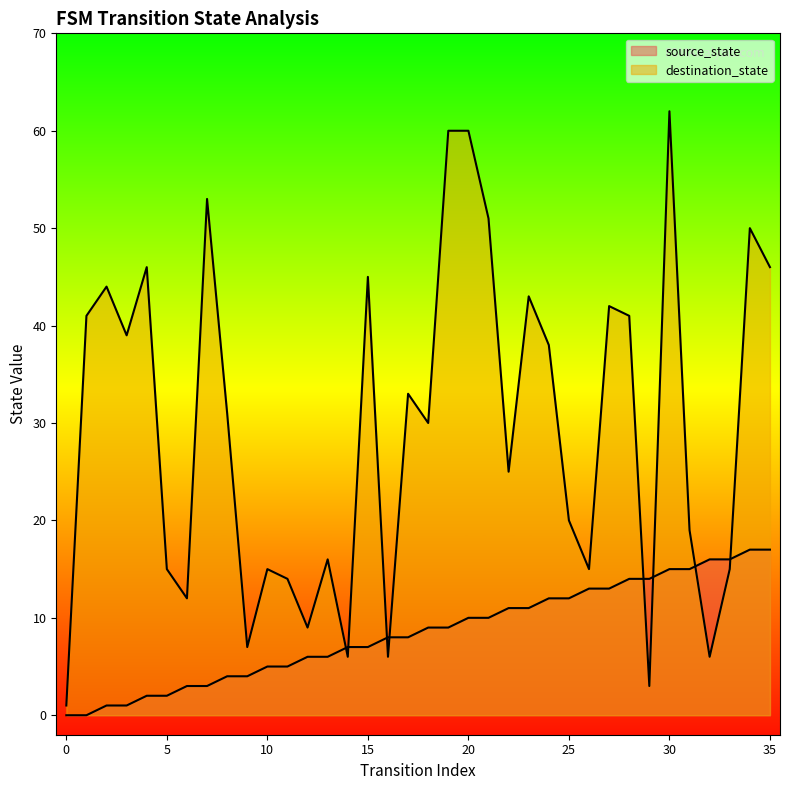

The source_state series shows 10 at 20. True or false?

True